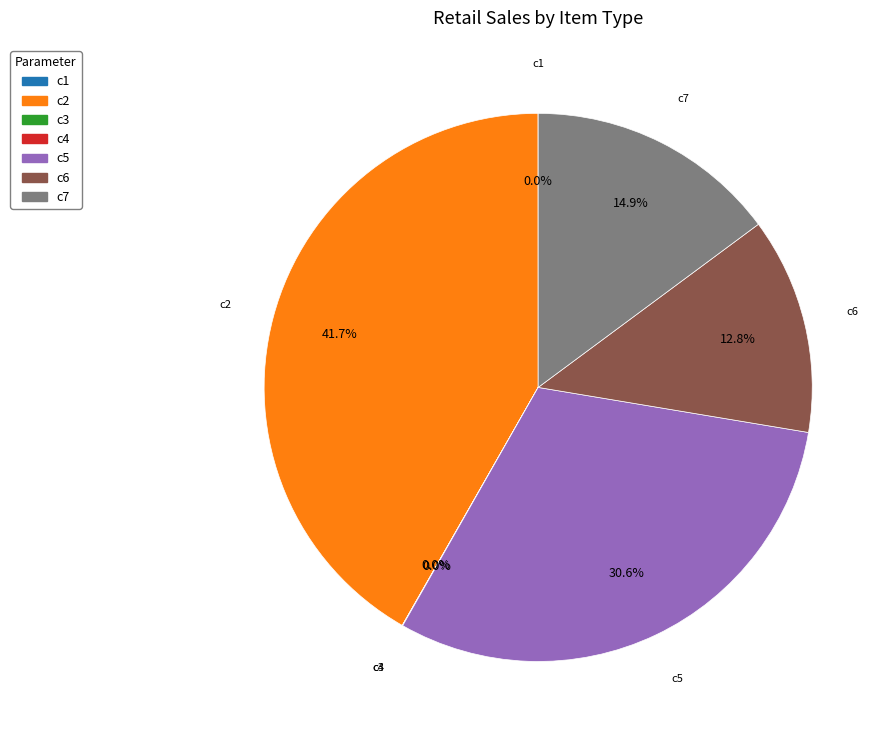

Which category has the biggest portion of the pie?

c2